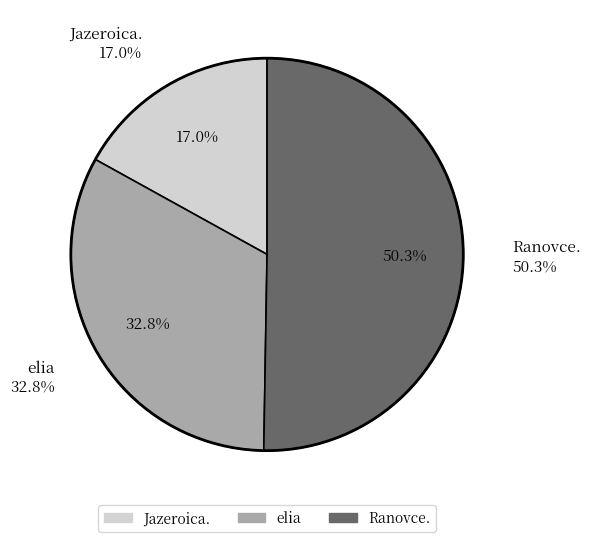

The Jazeroica. slice represents 17% of the pie. True or false?

True